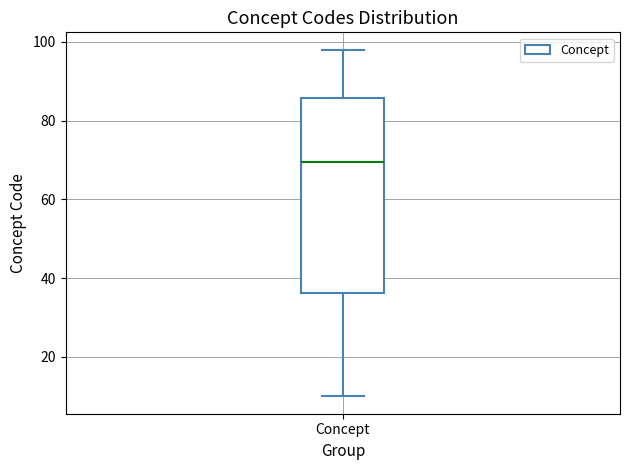

Read this box plot against the y-axis: the position of the median line, the range covered by the box, and the ends of both whiskers. The values are not printed on the chart, so give them approximately, as read against the axis.

median 70, box 36 to 86, whiskers 10 to 98